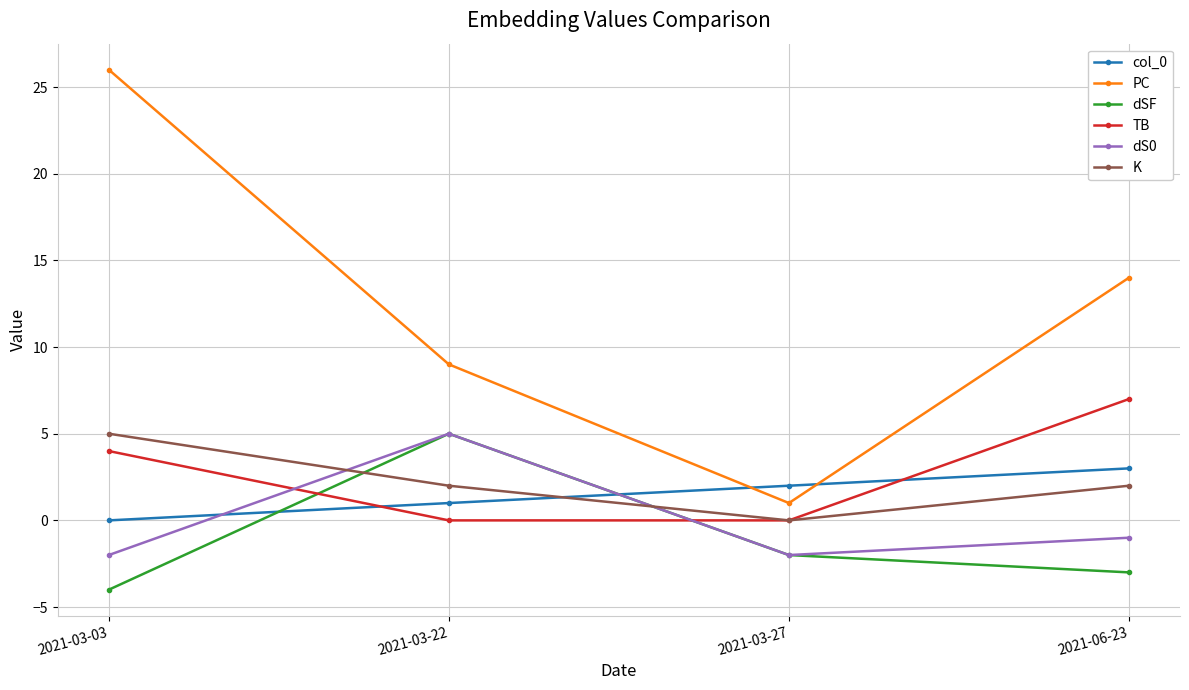

Between 2021-03-03 and 2021-03-27, which series saw the biggest shift?

PC